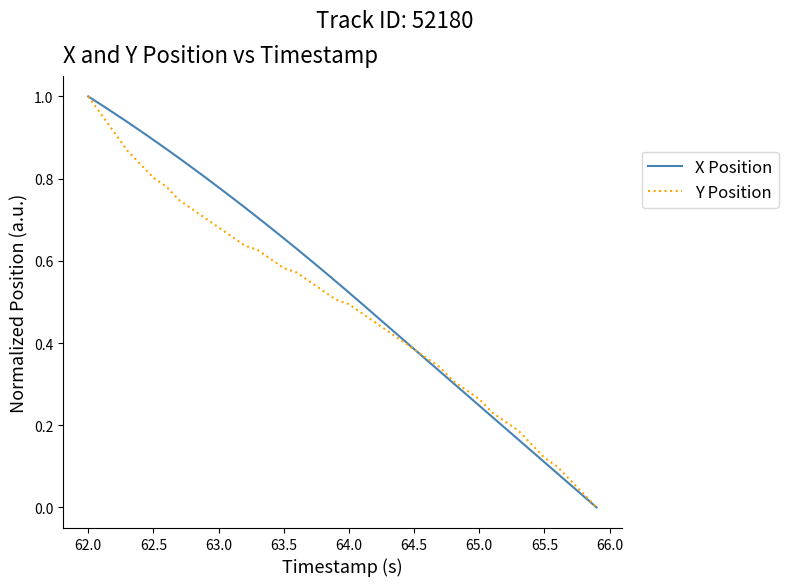

How many intersections are there between Y Position and X Position?

1